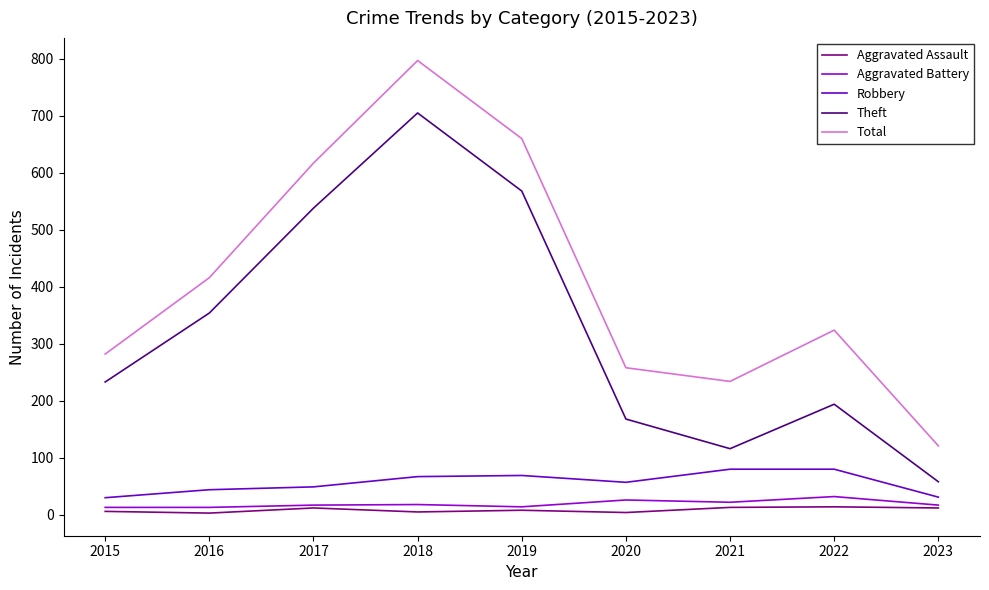

What is the spread (max minus min) of values at 2018?

792